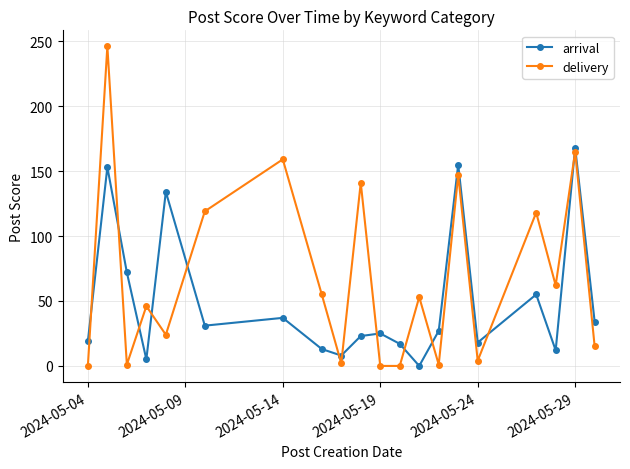

At how many categories does at least one series exceed 49?

12